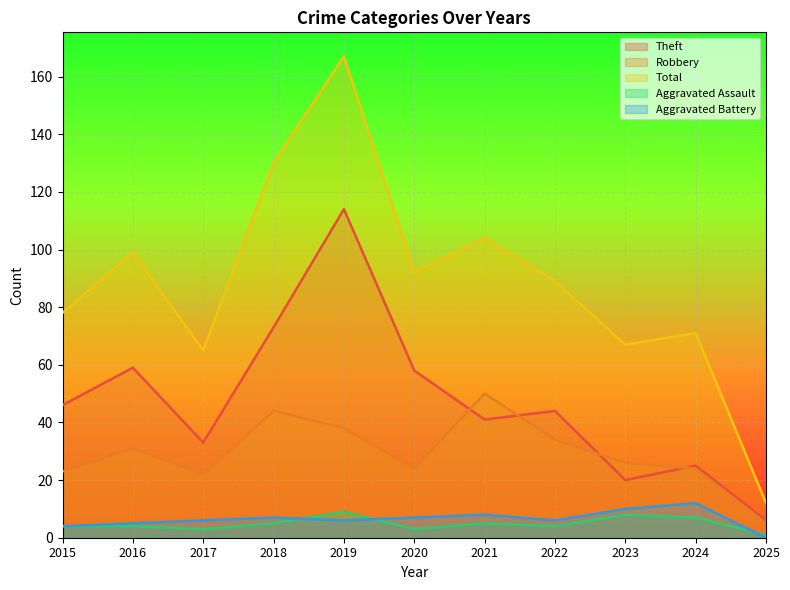

Rank the categories by Aggravated Battery value from lowest to highest.

2025, 2015, 2016, 2017, 2019, 2022, 2018, 2020, 2021, 2023, 2024